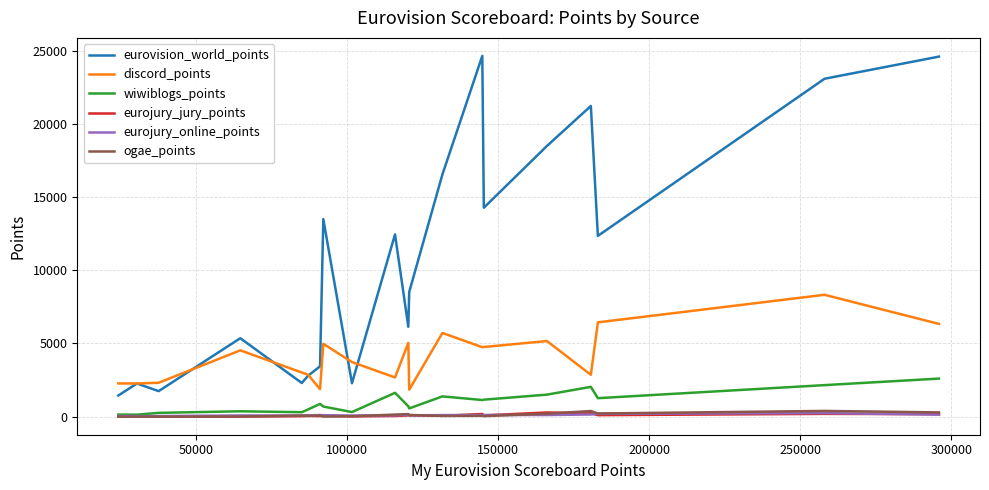

Which series ends up on top after the final intersection of ogae_points and eurojury_jury_points?

ogae_points